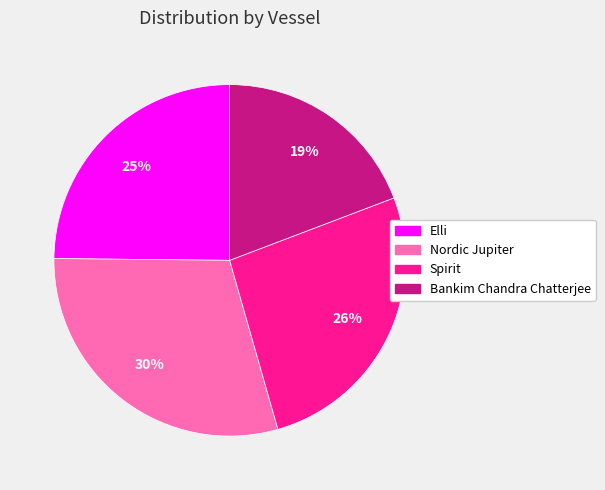

Which category has the biggest portion of the pie?

Nordic Jupiter